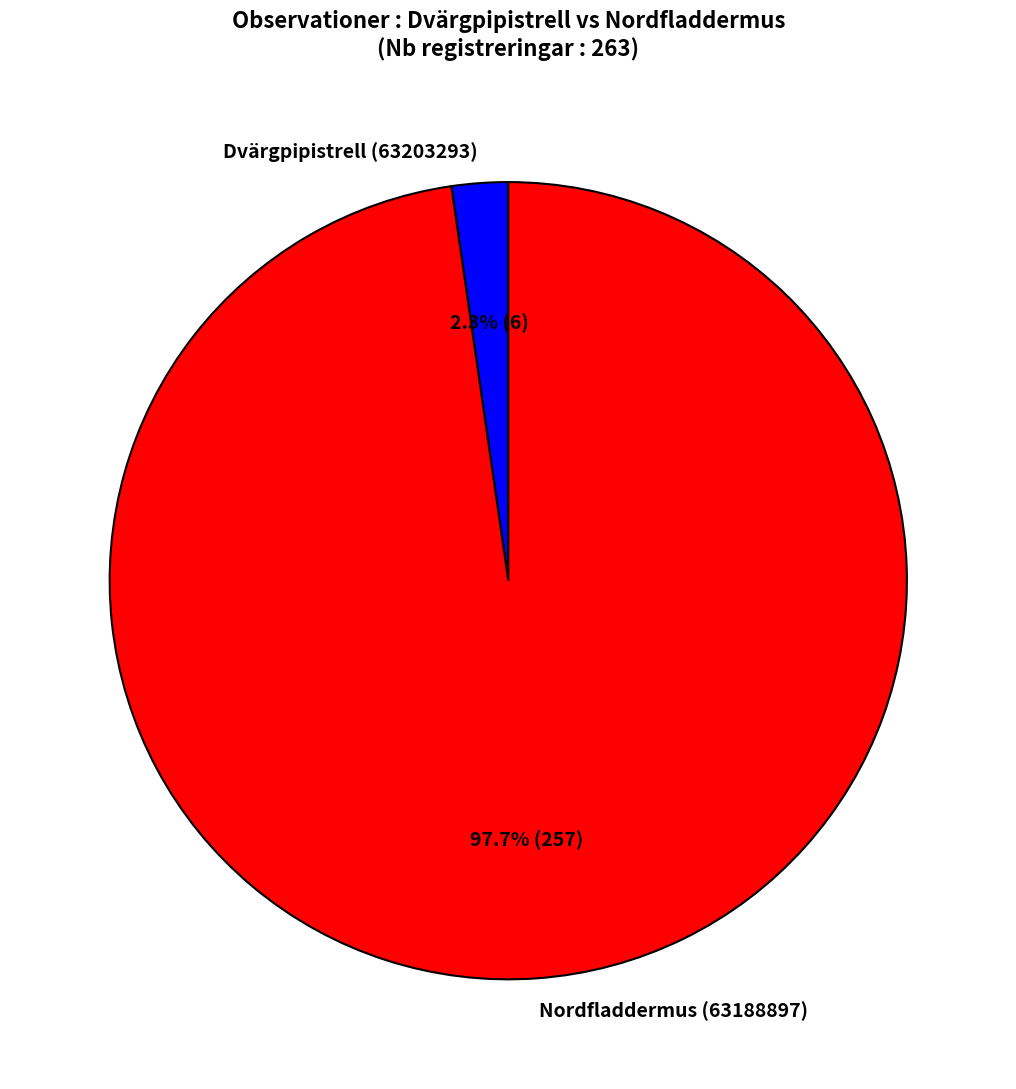

To the nearest percent, what is the difference between the Dvärgpipistrell (63203293) and Nordfladdermus (63188897) slice percentages?

95%